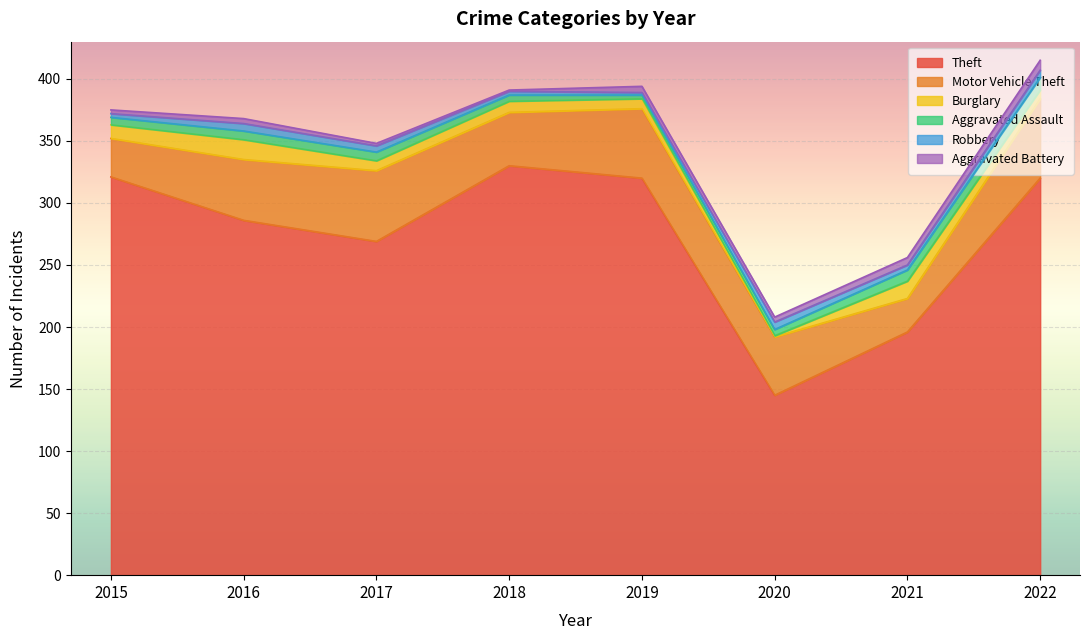

How many values in the Robbery series are below 5?

4